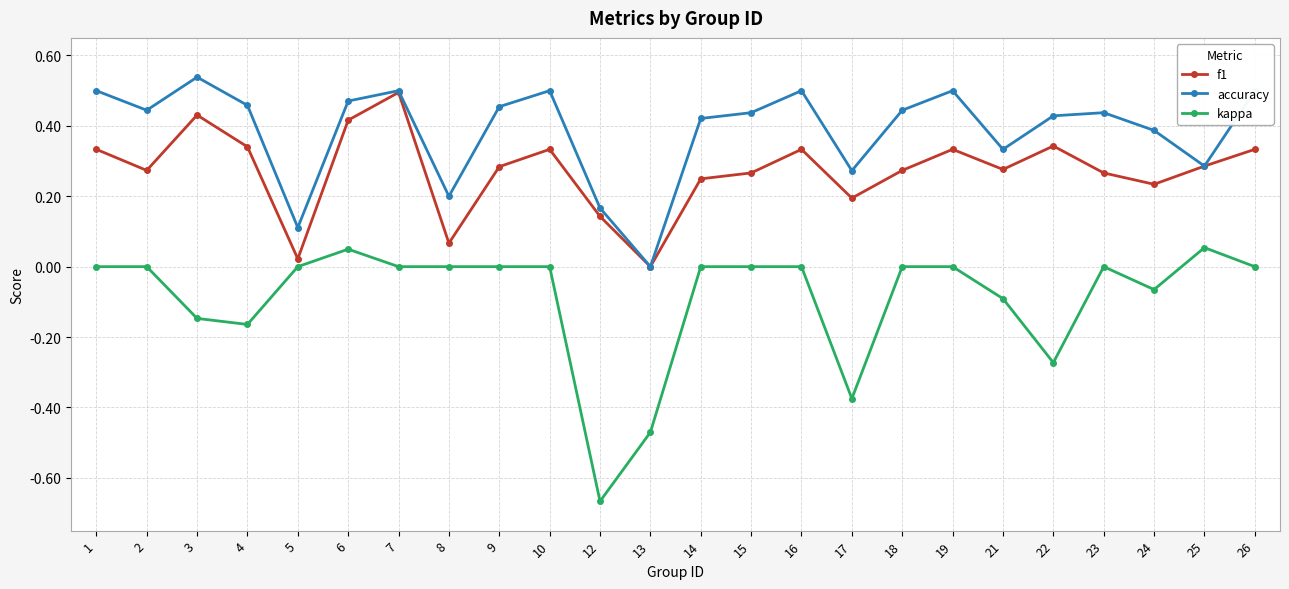

How many interior local peaks does the f1 series have?

6